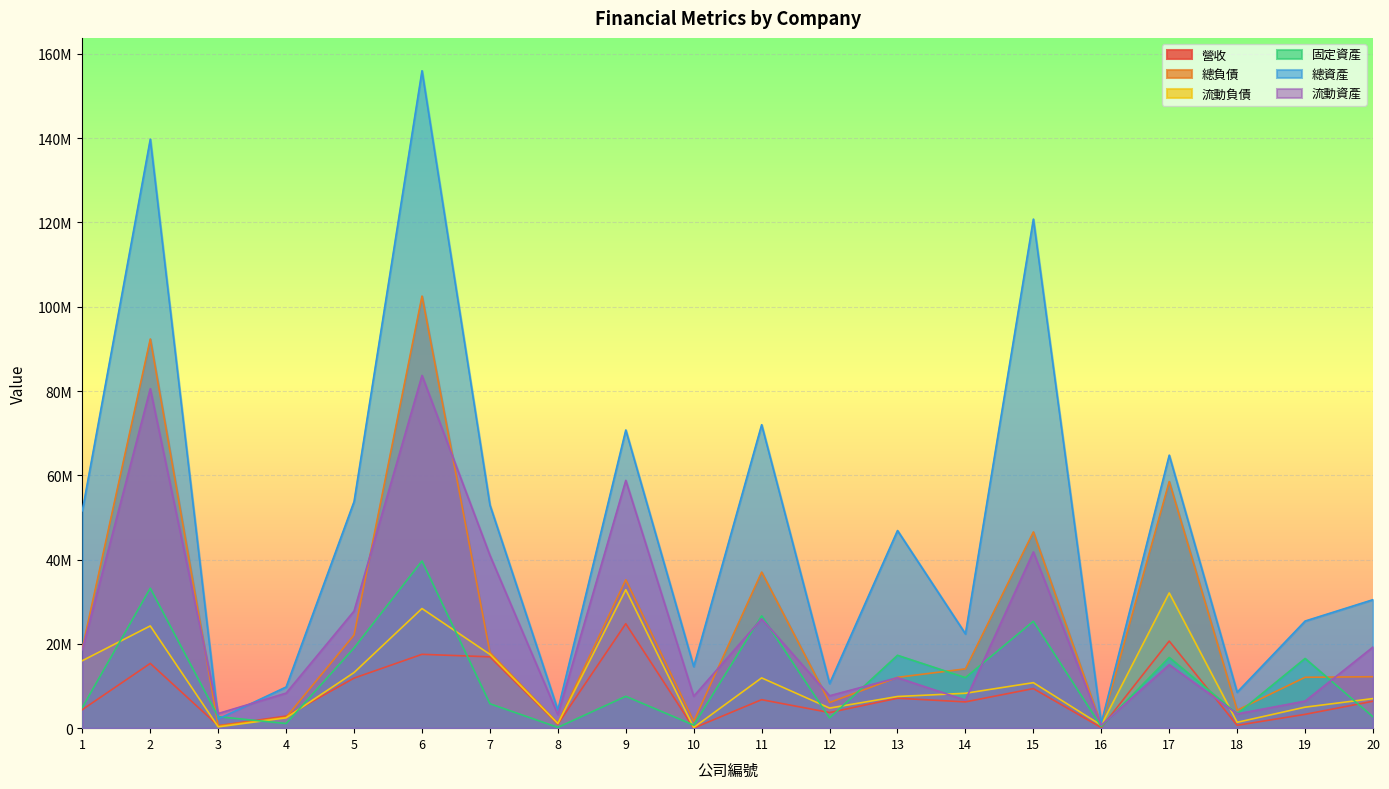

True or false: 營收 and 固定資產 cross at least once.

True